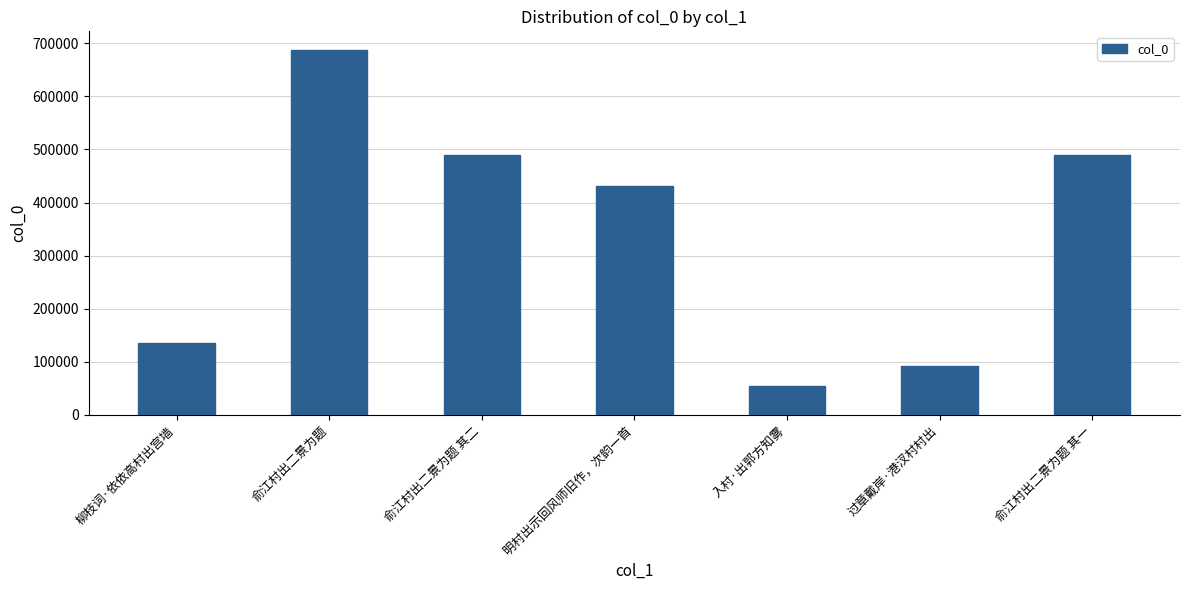

What is the label of the 2nd bar from the left?

俞江村出二景为题